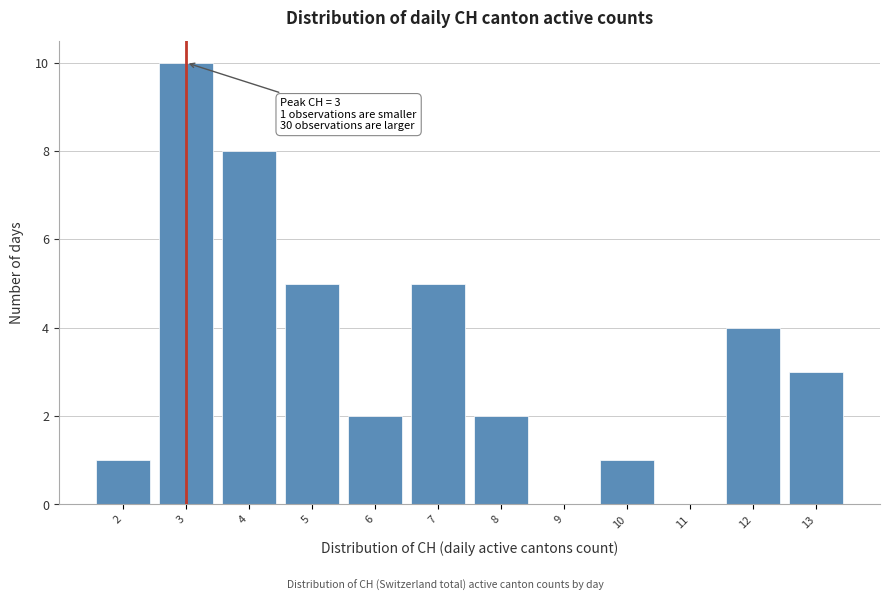

Over which range of the x-axis is the bar tallest?

2.5 to 3.5